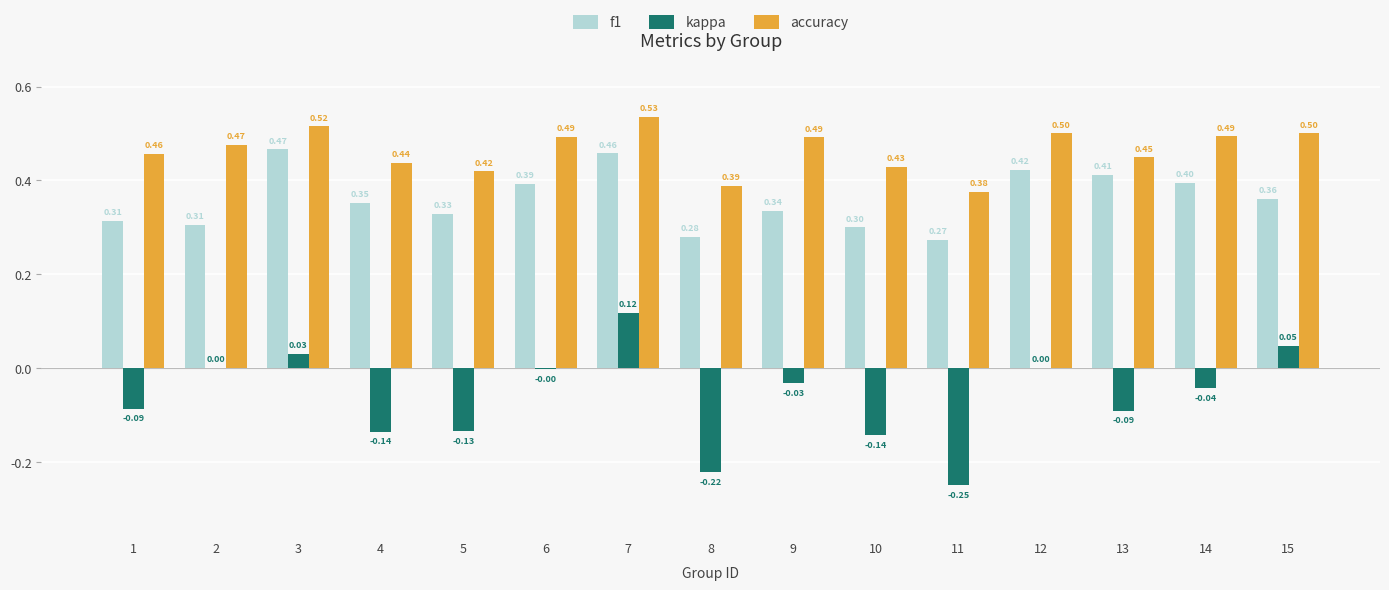

What is the sum of the accuracy values at 5 and 7?

1.0